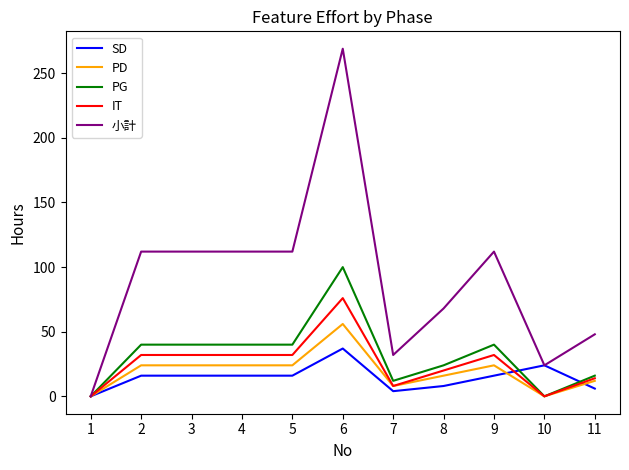

What is the maximum value shown in the chart?

269